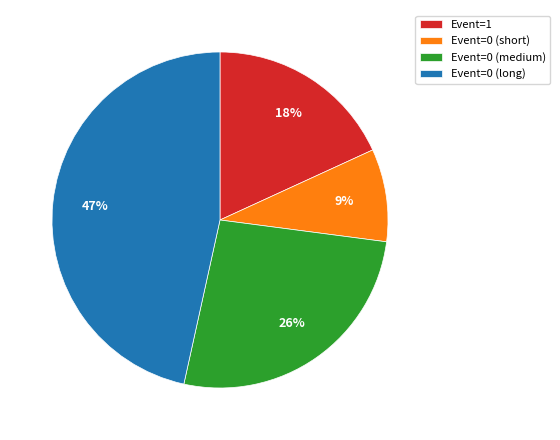

Count the number of slices in the pie.

4